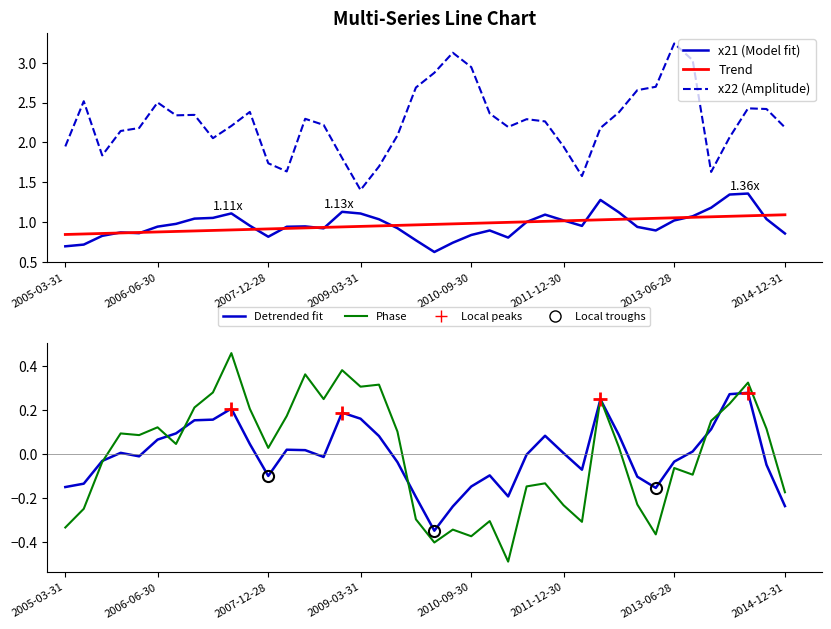

Is it true that Trend equals 0.3 at 24?

False